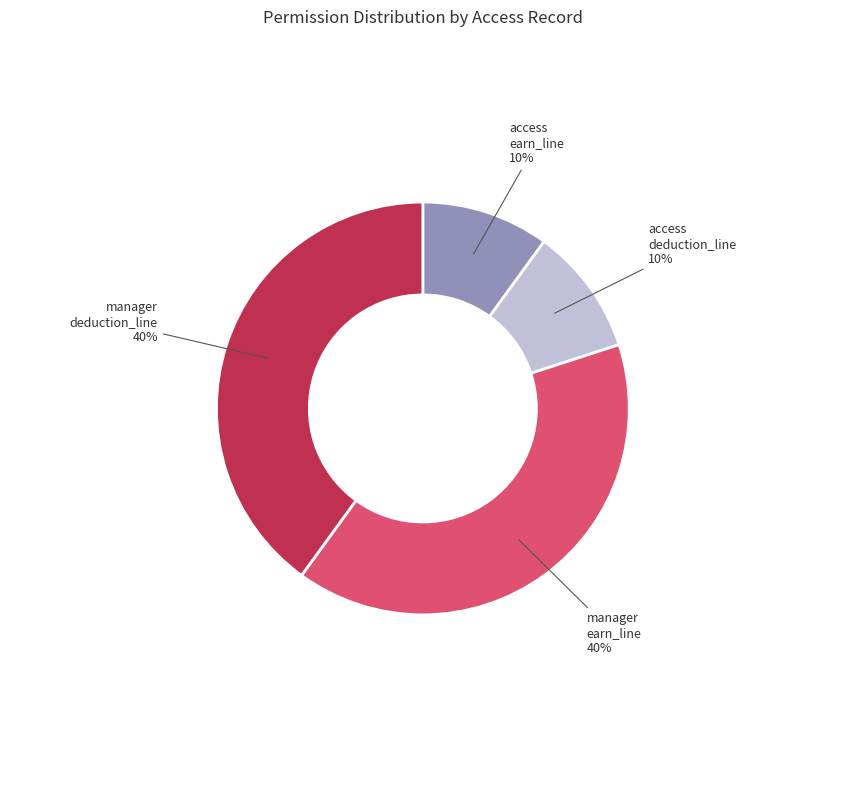

Is there a majority slice in this chart?

No